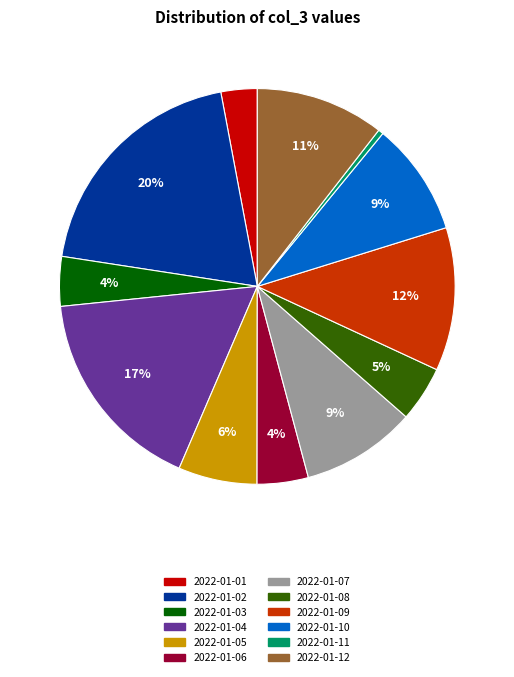

What is the ratio of the value at 2022-01-08 to the value at 2022-01-11?

10.8